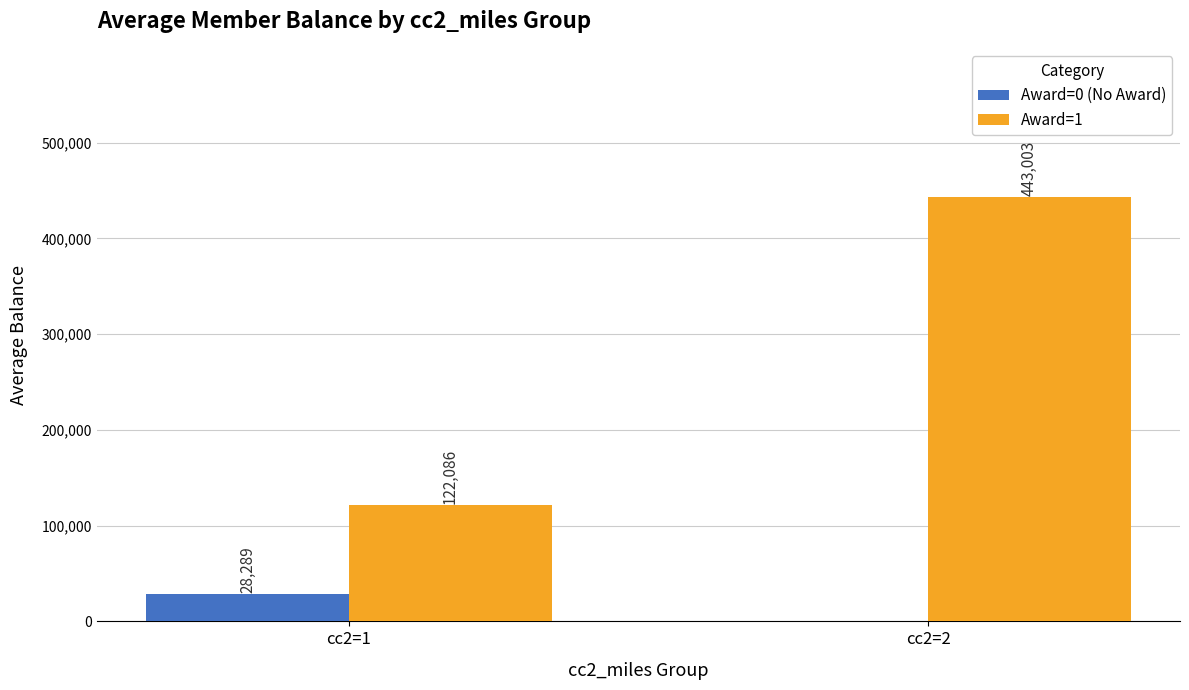

How many groups of bars are there?

2